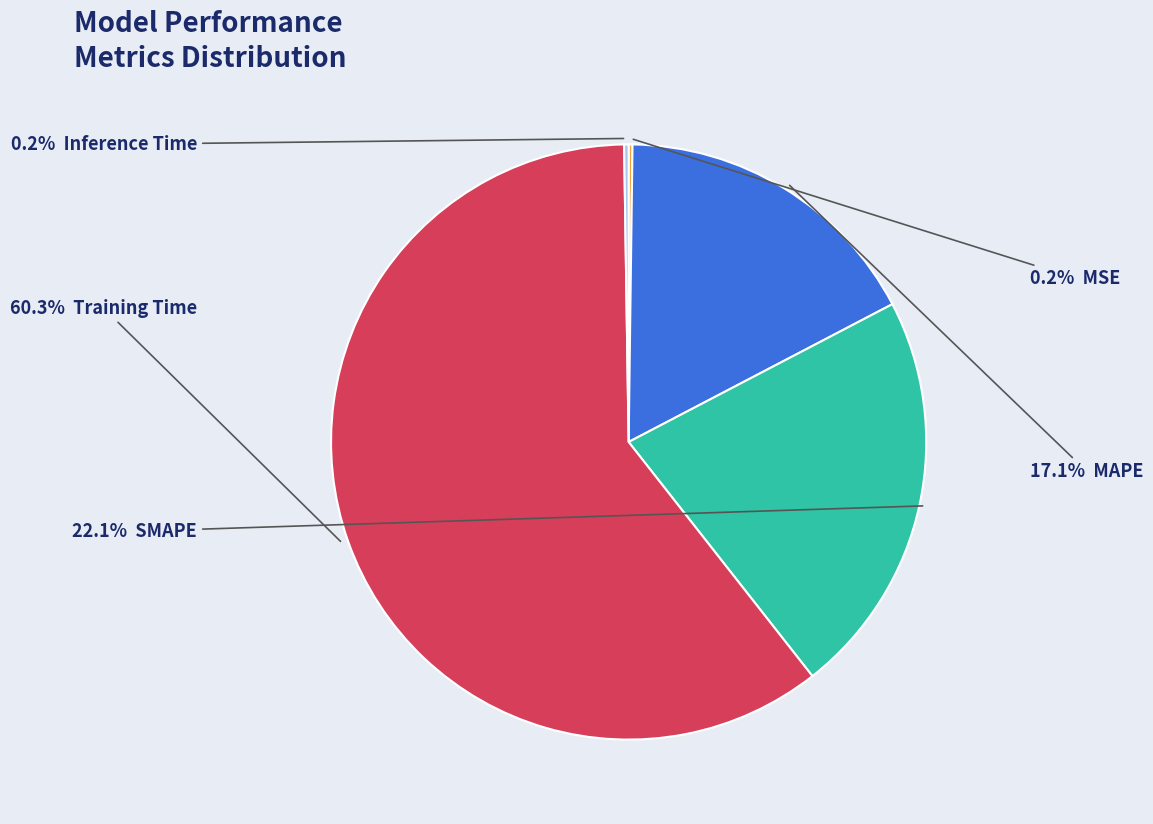

Is there a majority slice in this chart?

Yes